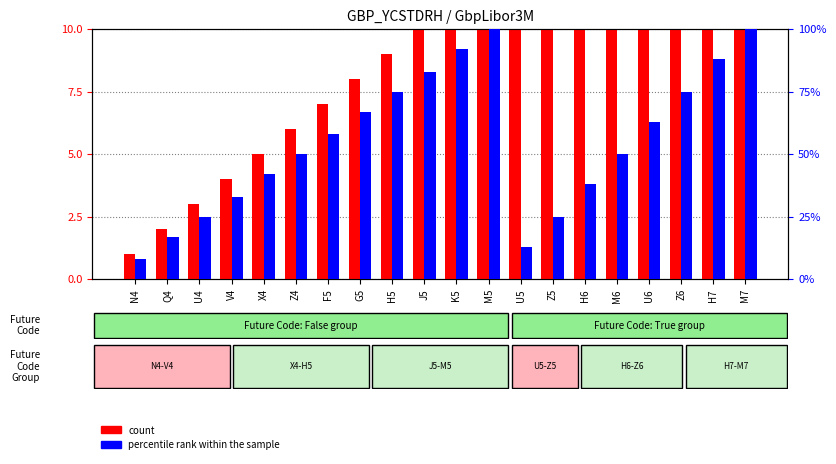

The count series shows 8 at G5. True or false?

True